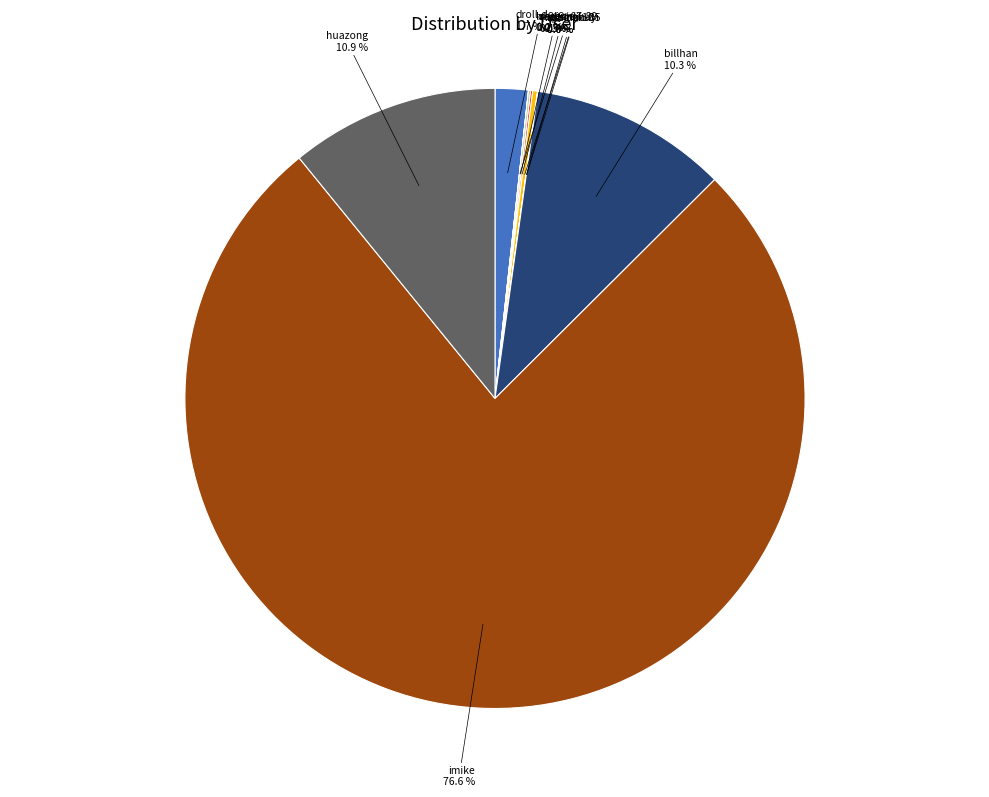

Which category has the biggest portion of the pie?

imike